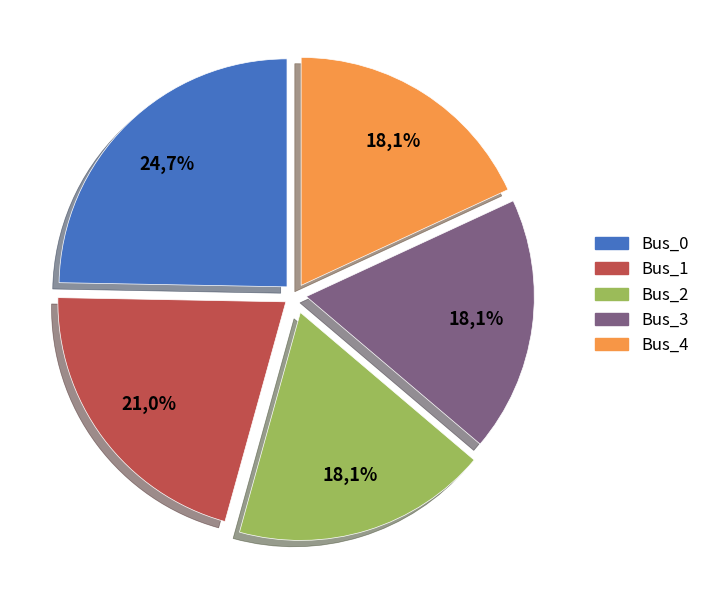

Is it true that Bus_3 is 12% of the pie?

False